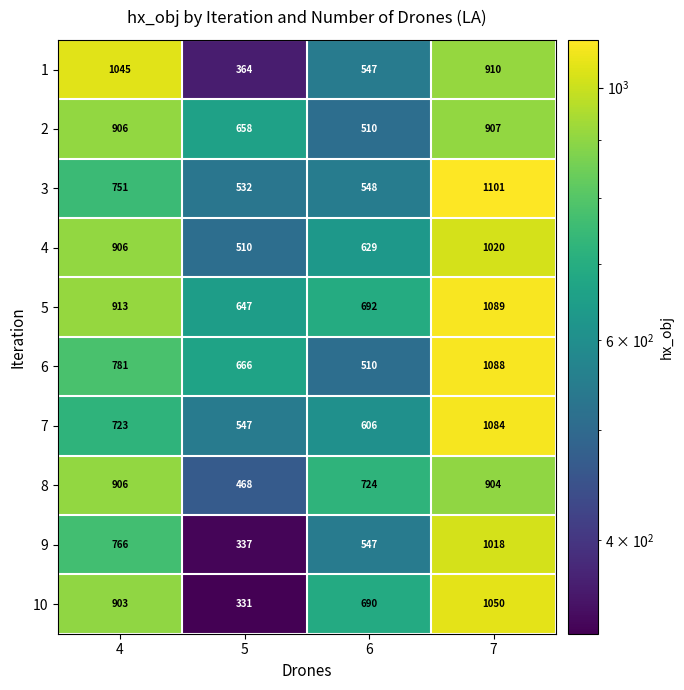

At 7, list the series in order from largest to smallest.

3, 5, 6, 7, 10, 4, 9, 1, 2, 8